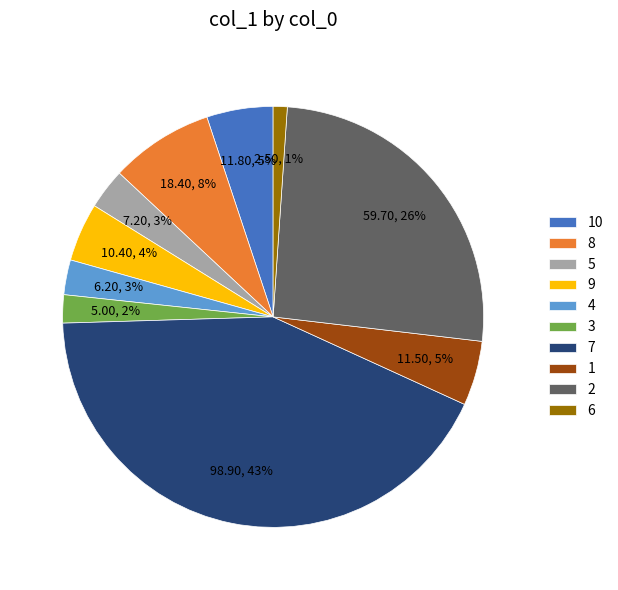

To the nearest percent, what is the difference between the largest and smallest slice percentages?

42%